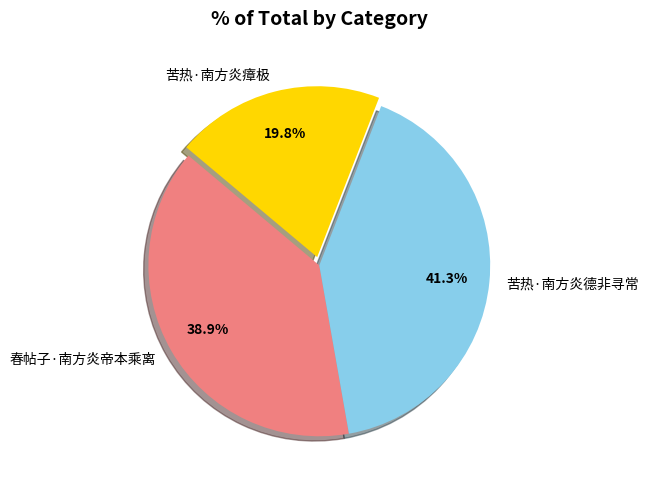

To the nearest percent, what percentage of the pie is 苦热·南方炎瘴极?

20%